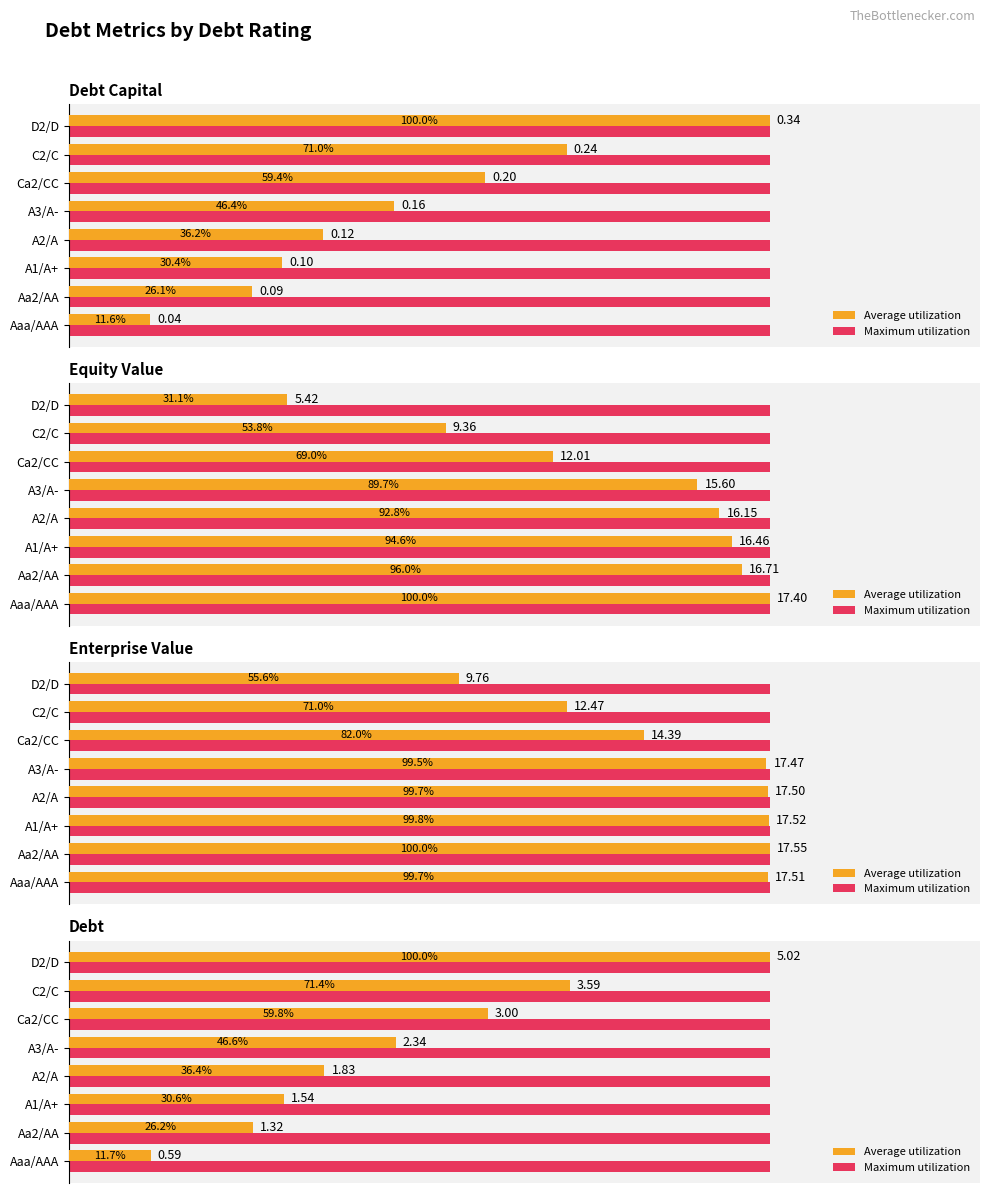

What is the difference between the highest and lowest values at 20?

25.9